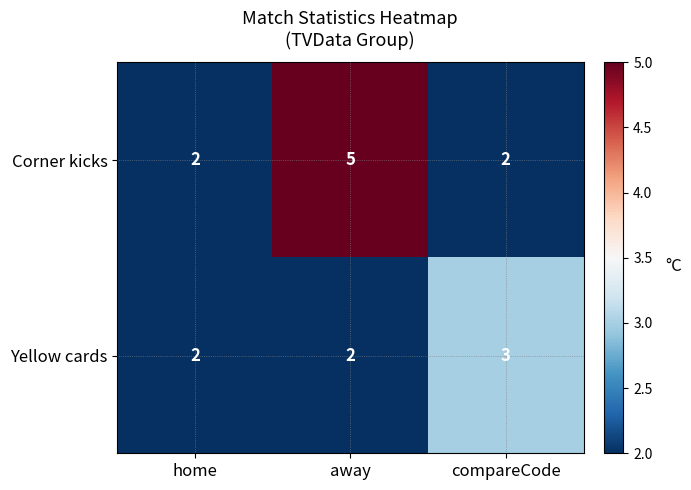

Reading left to right, list all the values displayed in this chart.

Corner kicks: 2	5	2
Yellow cards: 2	2	3